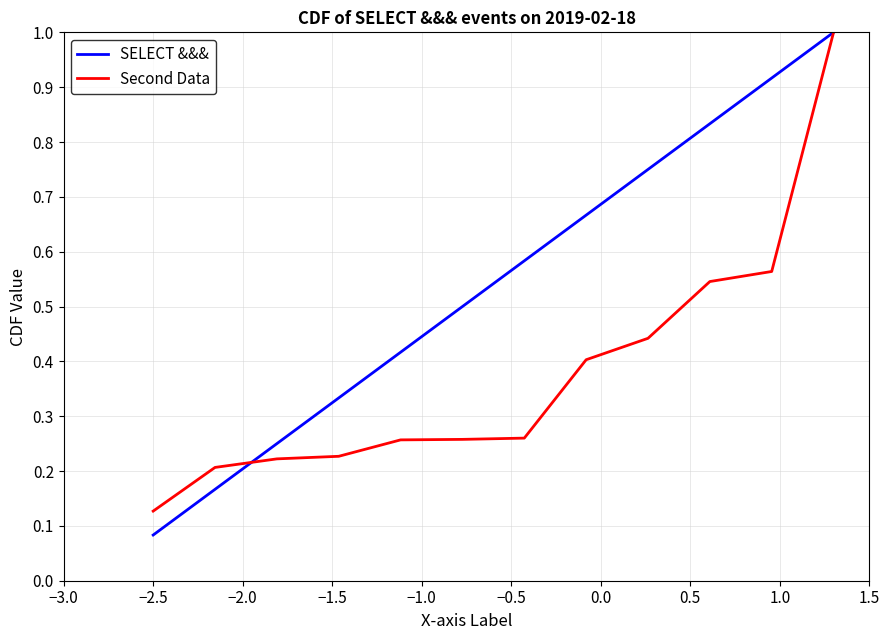

What is the highest value of the Second Data series?

1.0